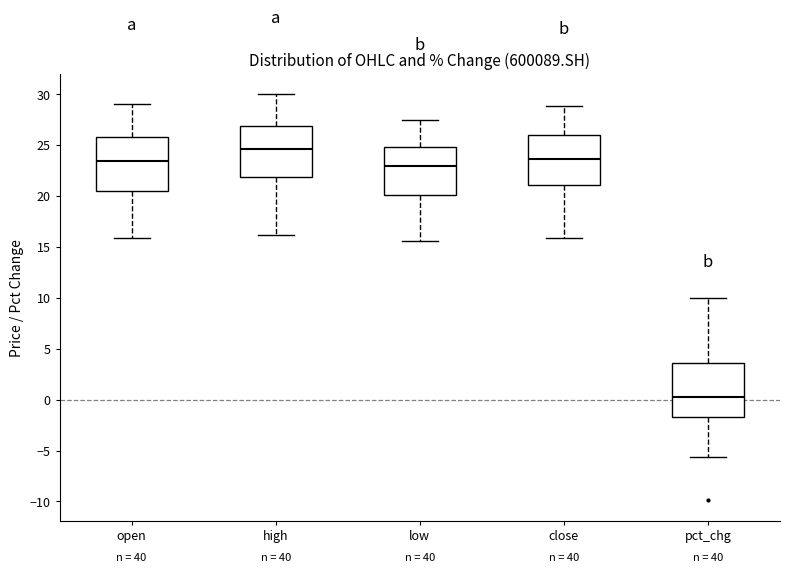

Reading left to right, read every box against the y-axis: the position of its median line, the range the box covers, and the ends of its whiskers. The values are not printed on the chart, so give them approximately, as read against the axis.

open: median 23.5, box 20.5 to 26.0, whiskers 16.0 to 29.0
high: median 24.5, box 22.0 to 27.0, whiskers 16.0 to 30.0
low: median 23.0, box 20.0 to 25.0, whiskers 15.5 to 27.5
close: median 23.5, box 21.0 to 26.0, whiskers 16.0 to 29.0
pct_chg: median 0.5, box -1.5 to 3.5, whiskers -5.5 to 10.0